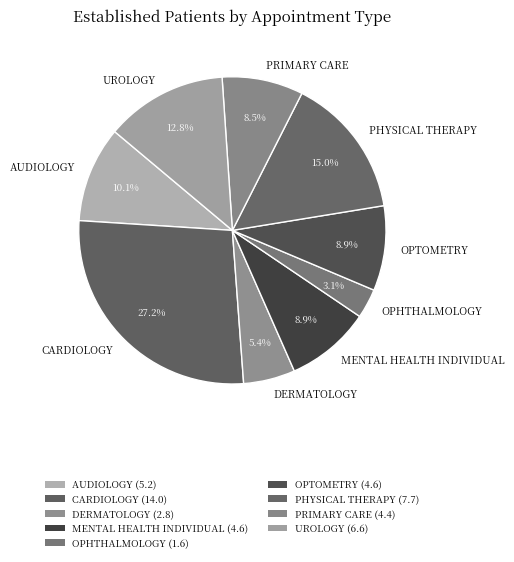

What is the smallest slice in the pie chart?

OPHTHALMOLOGY